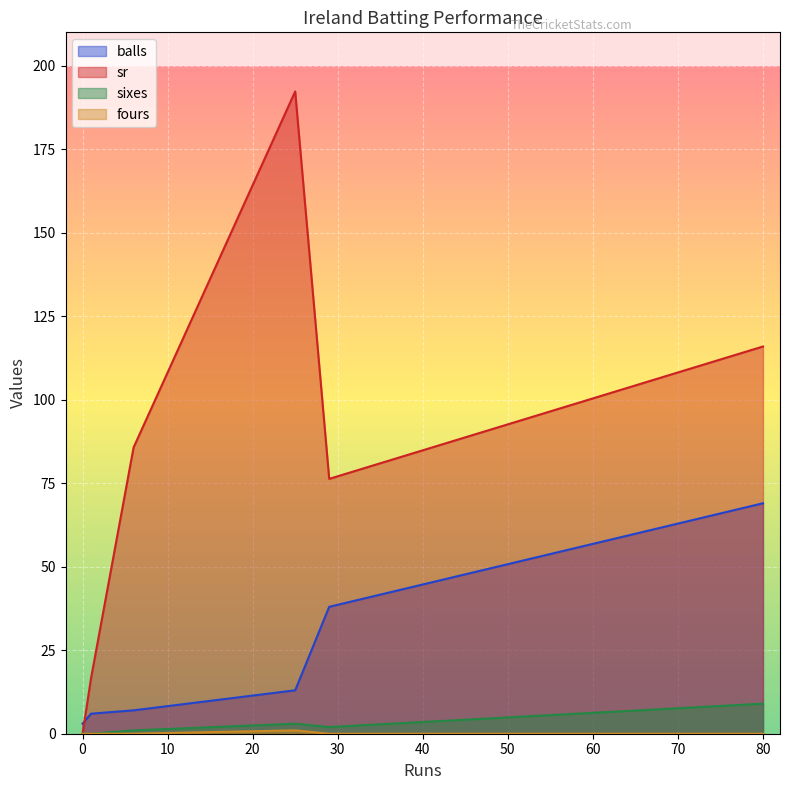

What are all the series names shown in the legend?

balls, sr, sixes, fours